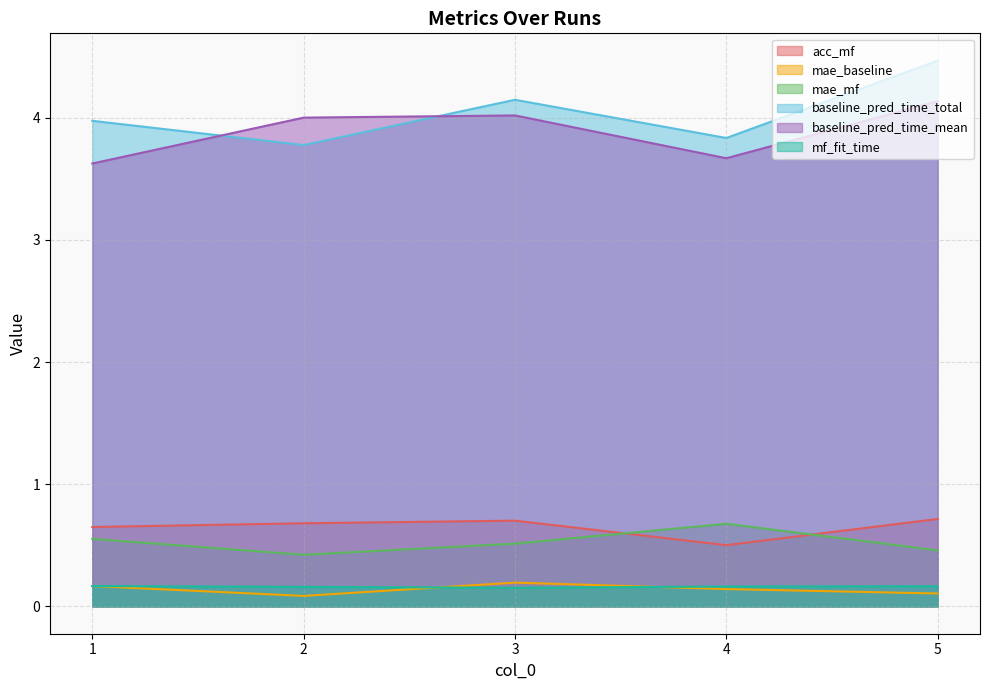

What is the sum of the baseline_pred_time_total values at 4 and 1?

7.8